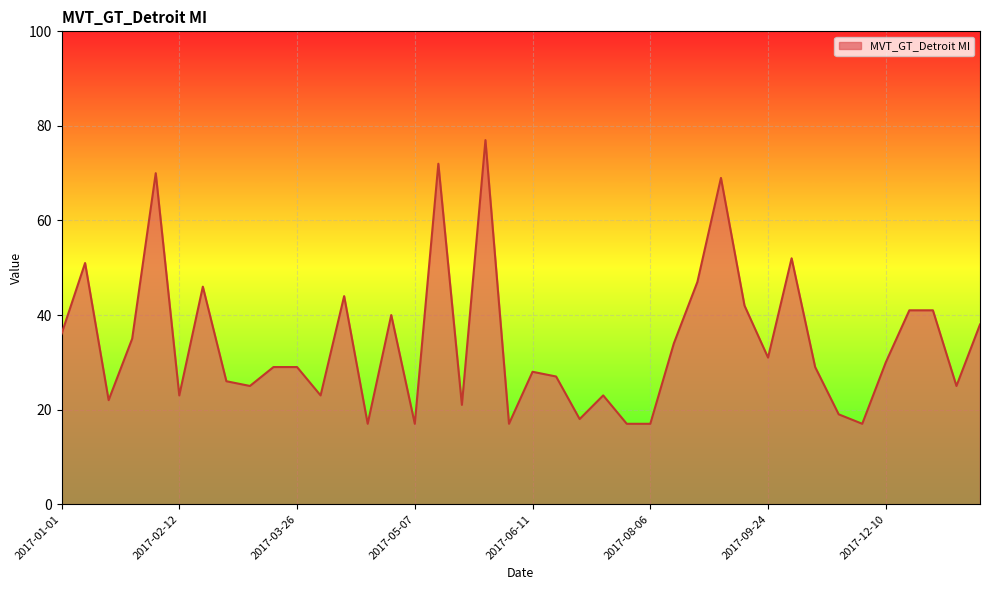

What is the difference between the maximum and minimum values?

60